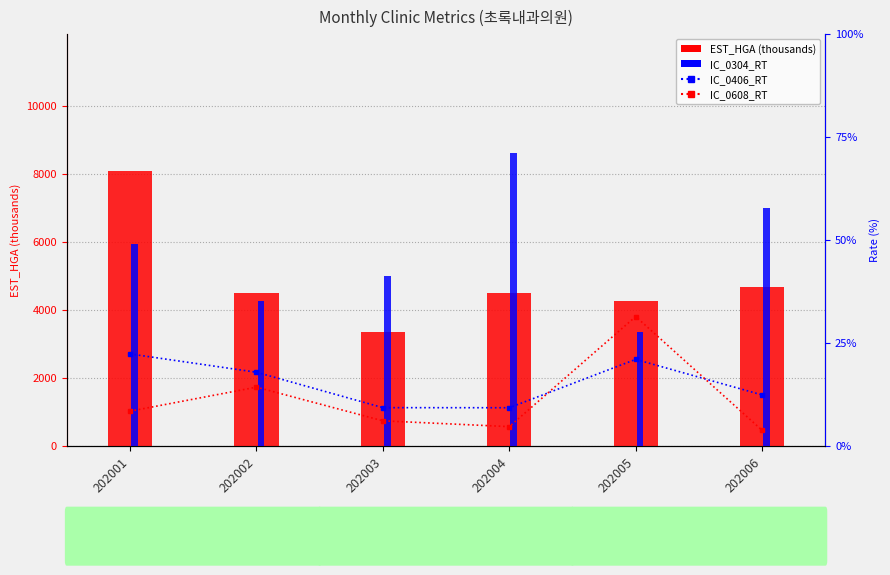

How many distinct data groups are displayed?

4